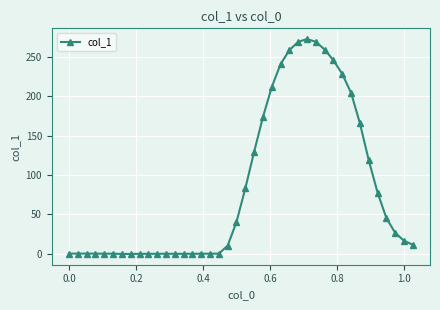

What is the minimum value shown in the chart?

-0.5